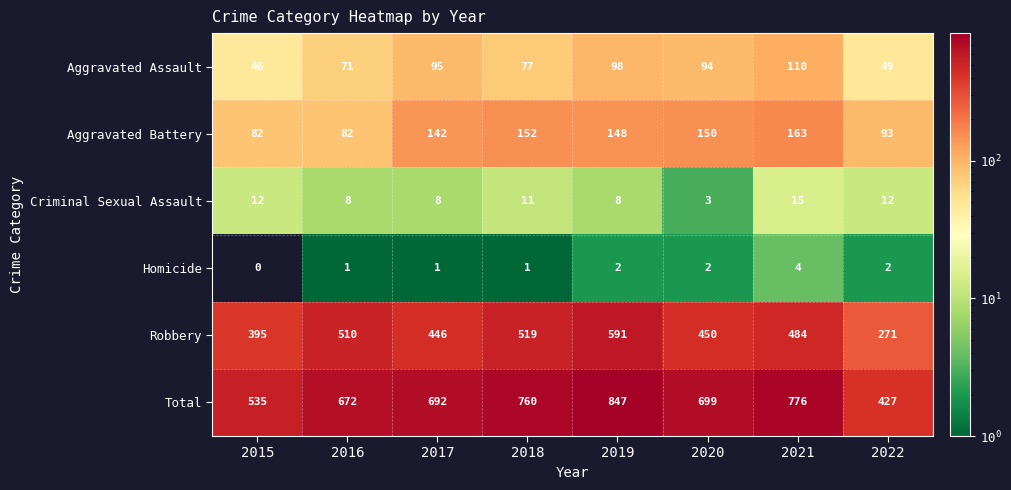

What is the average value of the Robbery series?

458